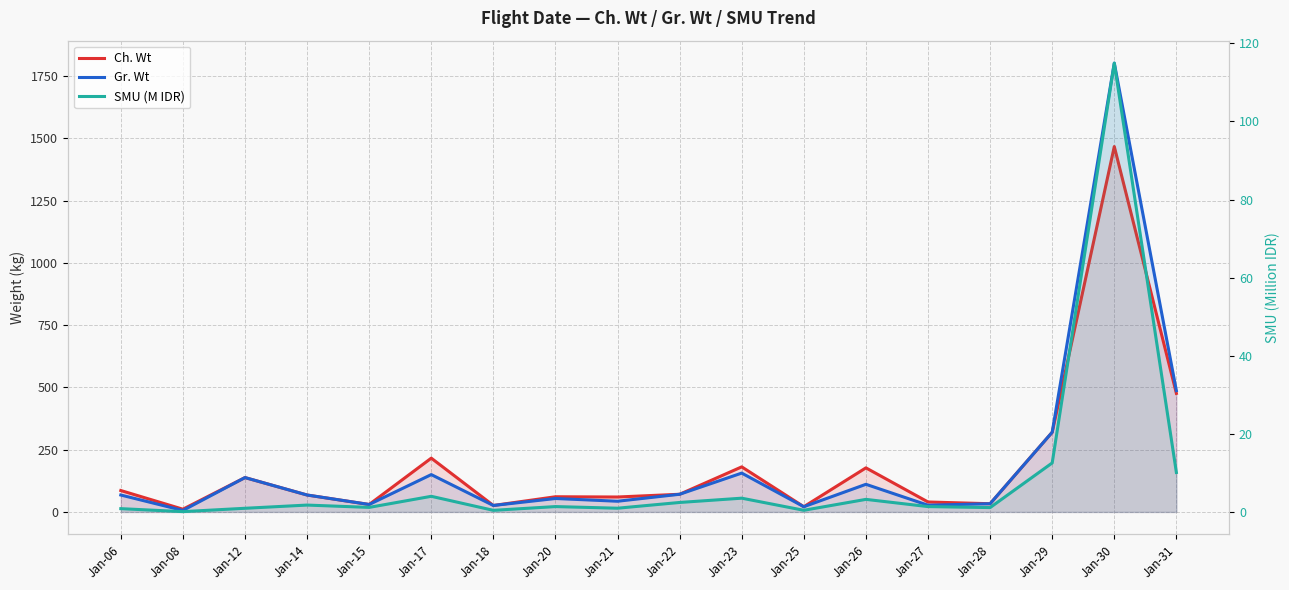

Rank the series by their maximum value, from highest to lowest.

Gr. Wt, Ch. Wt, SMU (M IDR)